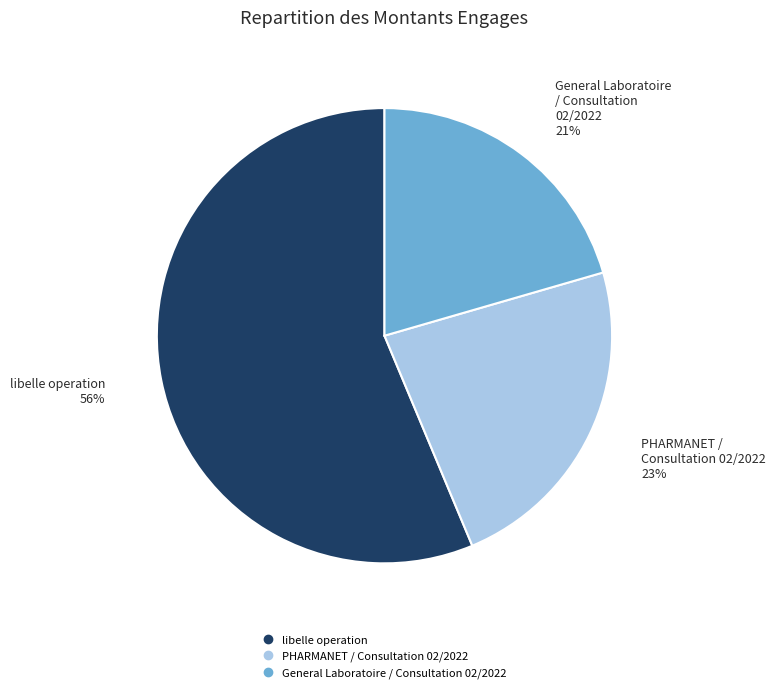

What is the largest slice in the pie chart?

libelle operation